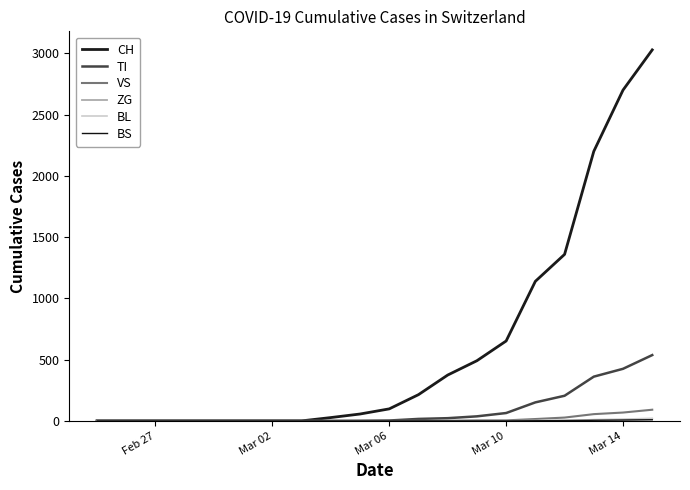

What is the sum of all TI values?

1822